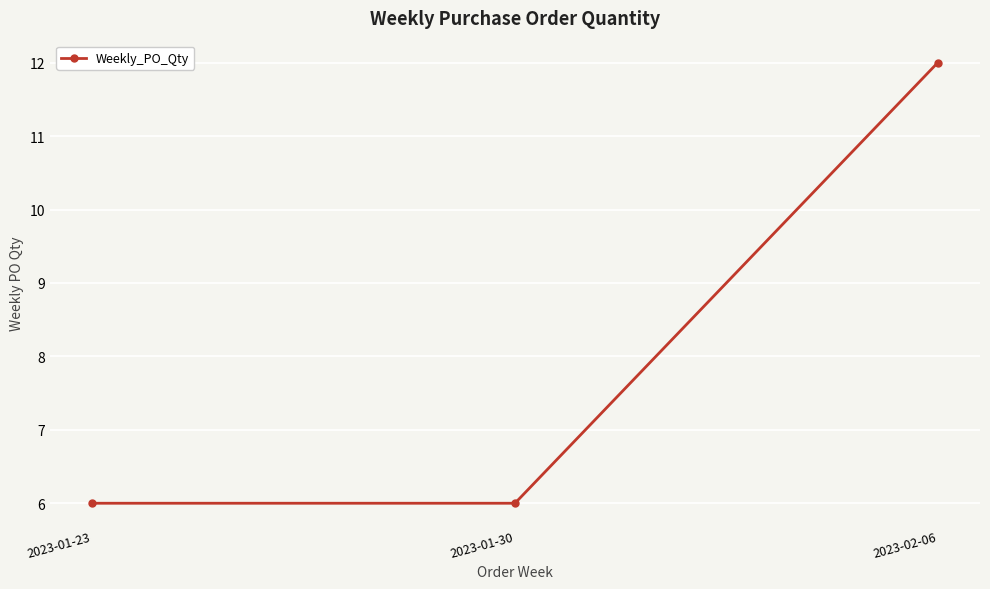

True or false: the data shows 9 at 2023-01-23.

False